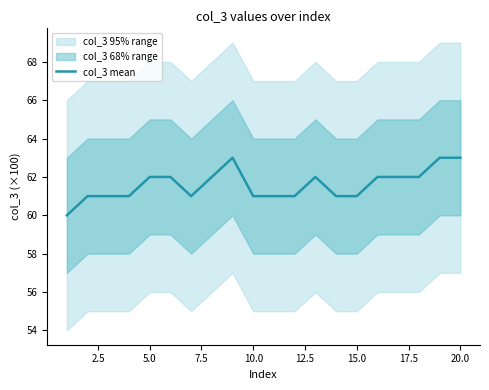

What is the value of the 17th point from the left?

62